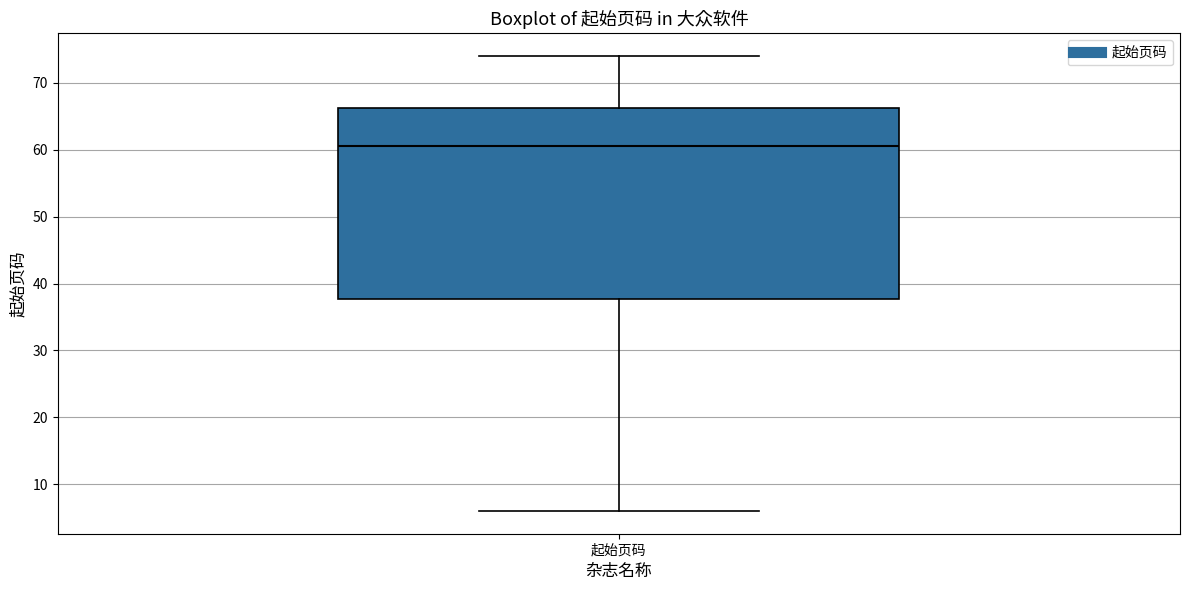

Read this box plot against the y-axis: the position of the median line, the range covered by the box, and the ends of both whiskers. The values are not printed on the chart, so give them approximately, as read against the axis.

median 61, box 38 to 66, whiskers 6 to 74